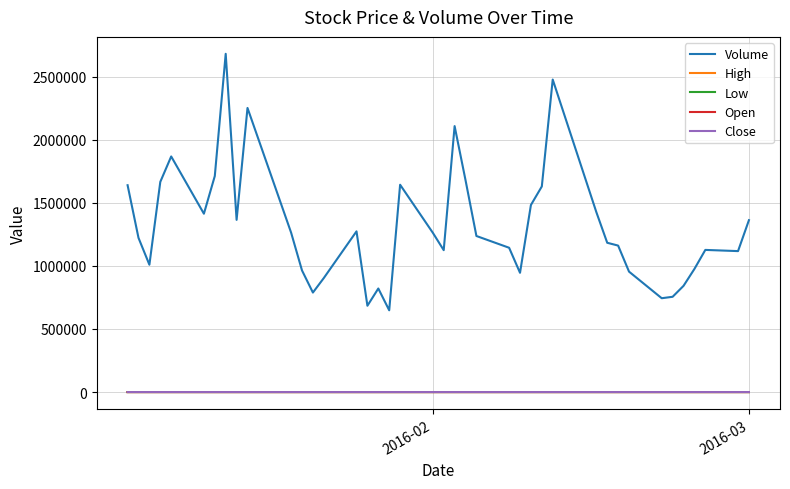

True or false: High and Volume intersect in this chart.

False